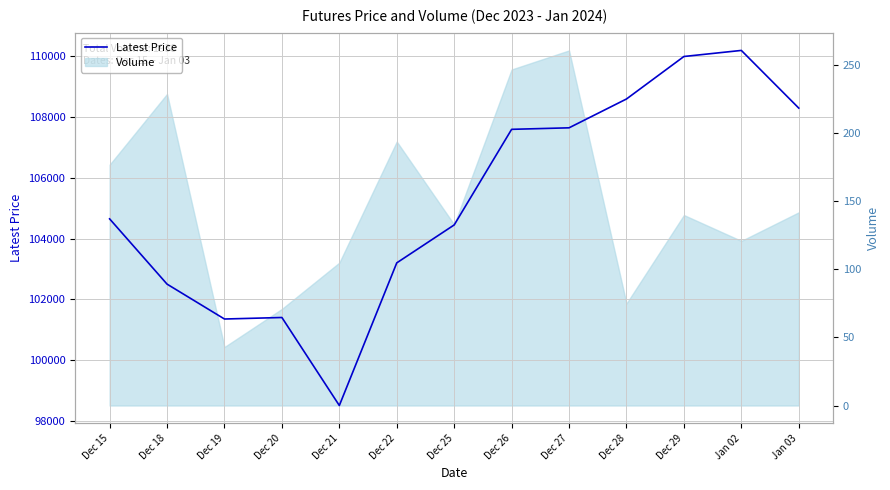

How many categories are shown in the chart?

13